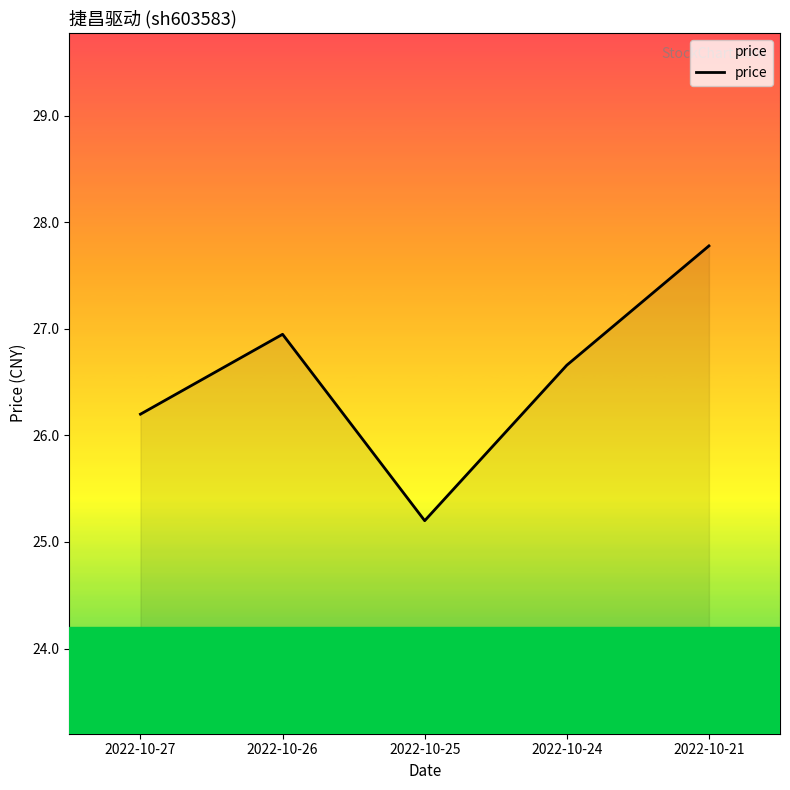

How many distinct data groups are displayed?

1